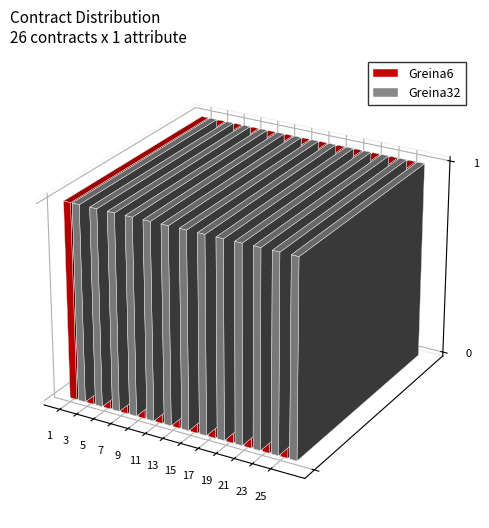

List the labels in order of value, largest first.

26, 25, 24, 23, 22, 21, 20, 19, 18, 17, 16, 15, 14, 13, 12, 11, 10, 9, 8, 7, 6, 5, 4, 3, 2, 1